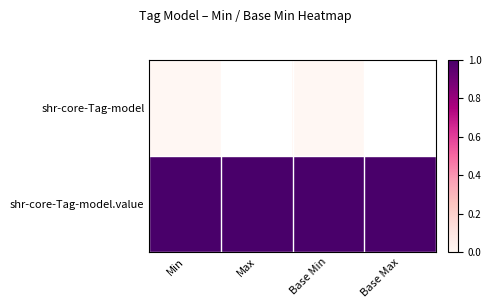

Which label corresponds to the largest value in the chart?

Min